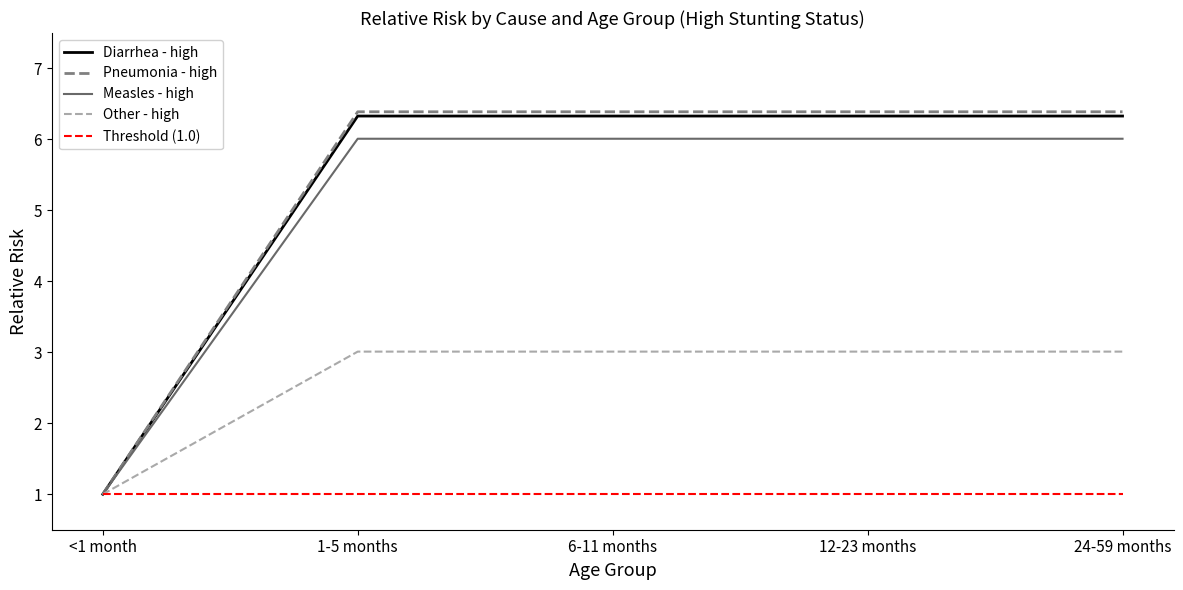

Which series has the largest range (max minus min)?

Pneumonia - high